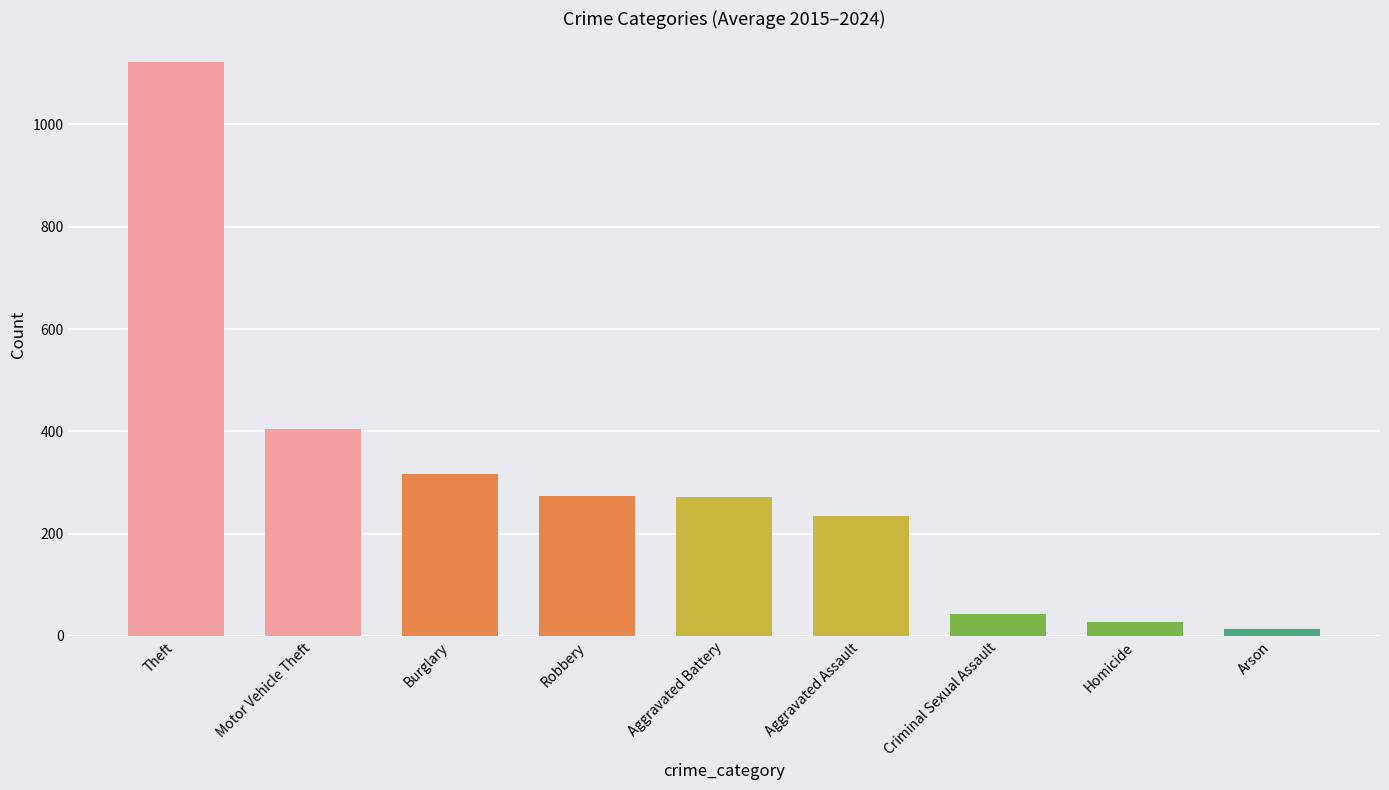

The chart shows a value of 14.3 at Arson. True or false?

True